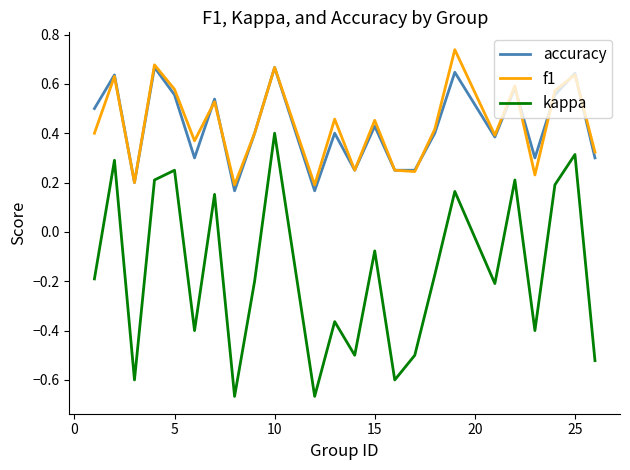

Rank the series by their maximum value, from lowest to highest.

kappa, accuracy, f1